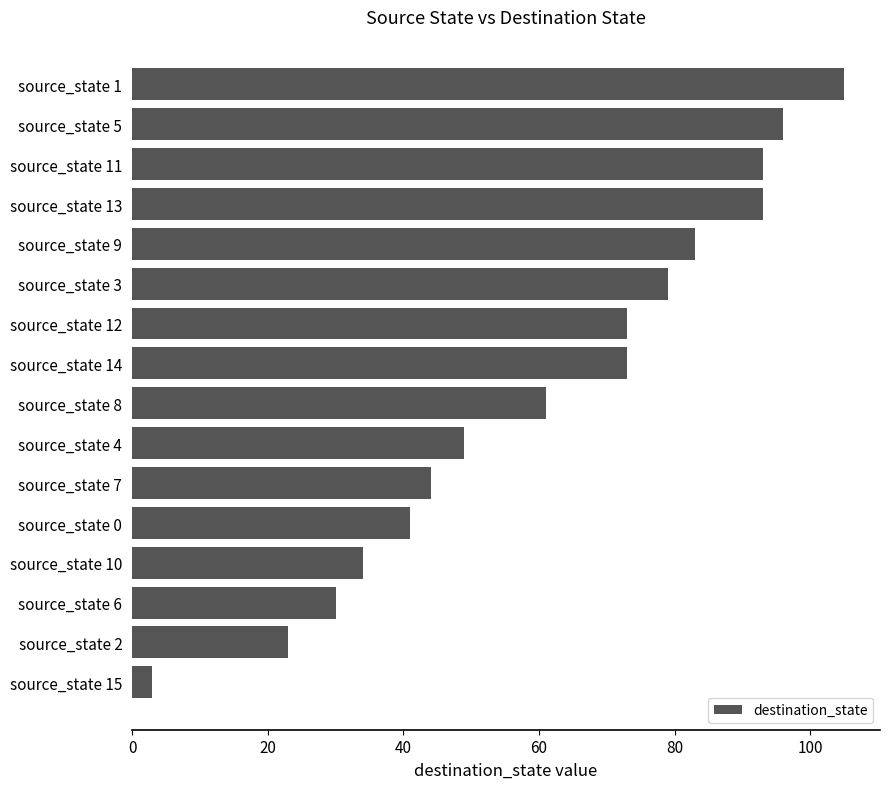

What is the maximum value shown in the chart?

105